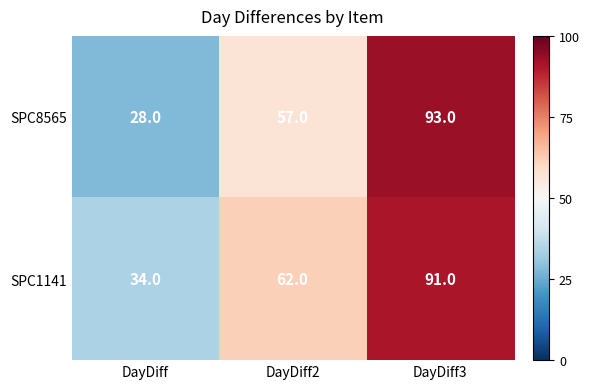

At which category does the chart reach its minimum across all series?

DayDiff